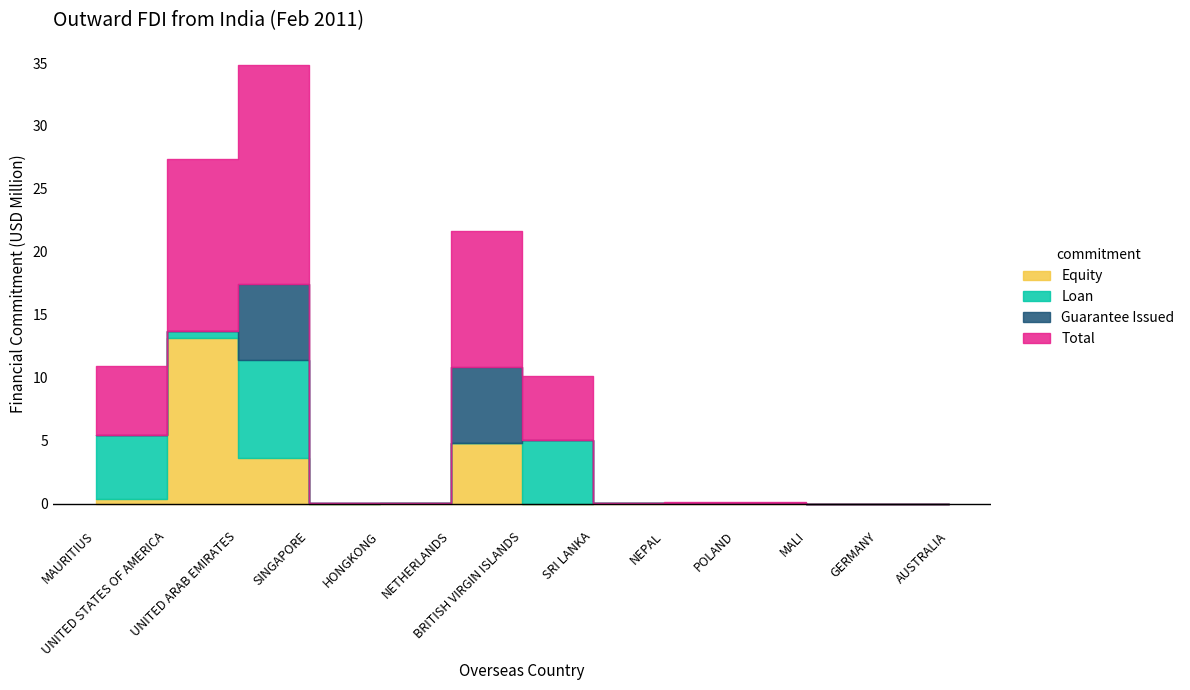

Where is Total nearest to the value 17?

NETHERLANDS